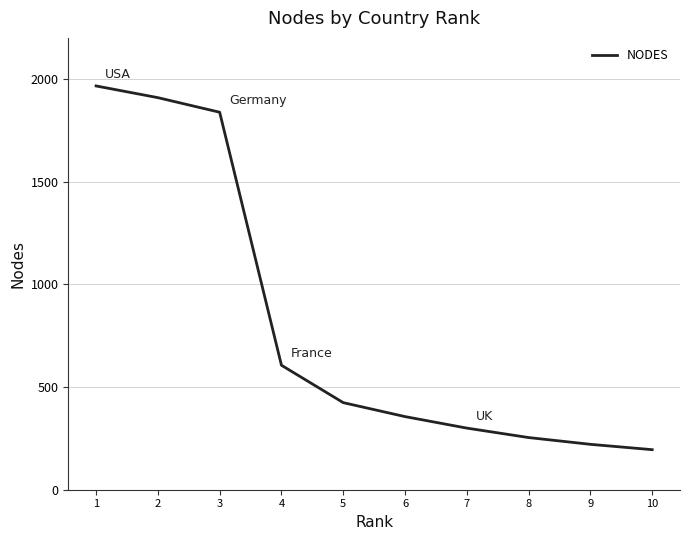

Which has a higher value, 5 or 4?

4